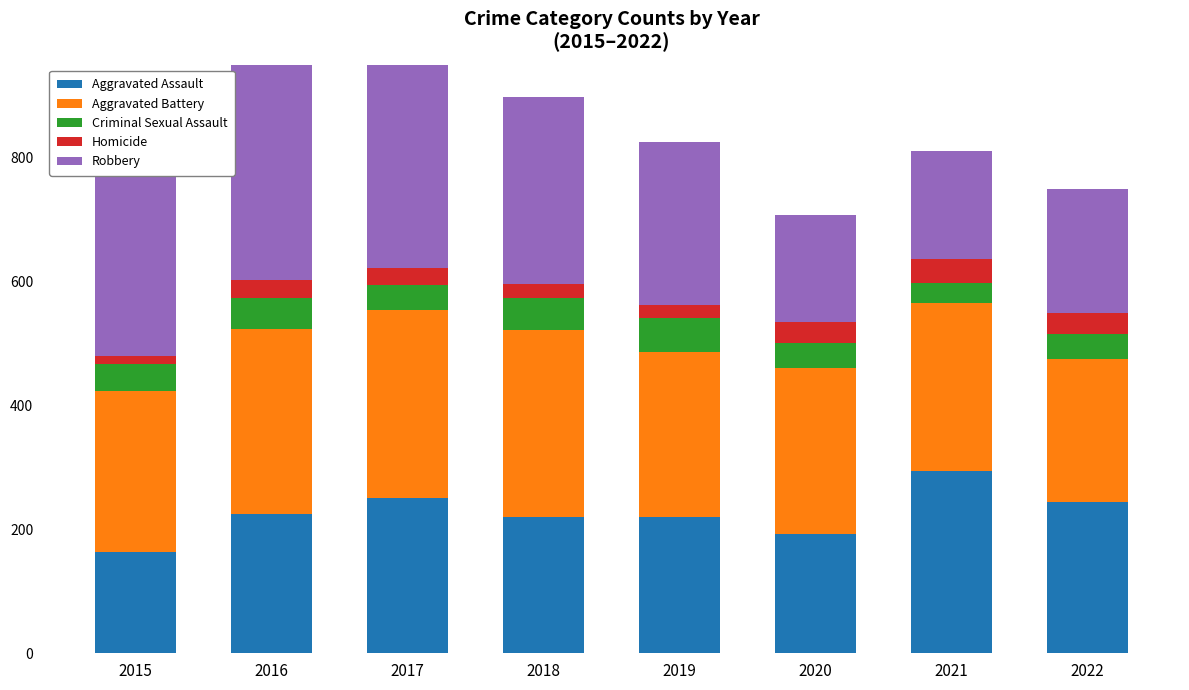

Is it true that Aggravated Assault equals 220 at 2019?

True